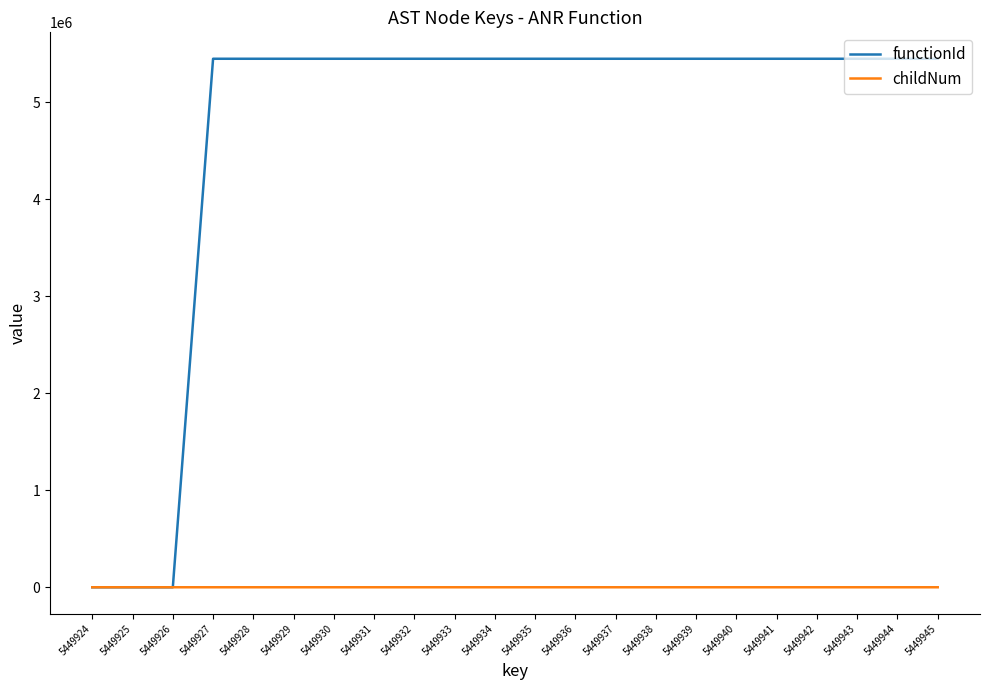

True or false: functionId has a value of 5449925 at 5449940.

True